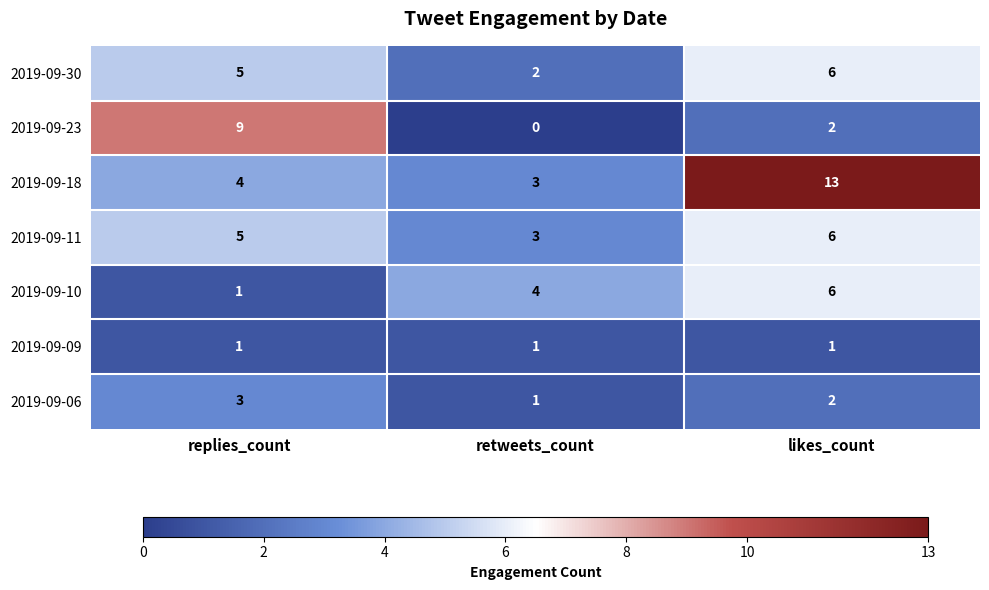

Reading left to right, transcribe all the data shown in this chart.

2019-09-30: replies_count=5	retweets_count=2	likes_count=6
2019-09-23: replies_count=9	retweets_count=0	likes_count=2
2019-09-18: replies_count=4	retweets_count=3	likes_count=13
2019-09-11: replies_count=5	retweets_count=3	likes_count=6
2019-09-10: replies_count=1	retweets_count=4	likes_count=6
2019-09-09: replies_count=1	retweets_count=1	likes_count=1
2019-09-06: replies_count=3	retweets_count=1	likes_count=2